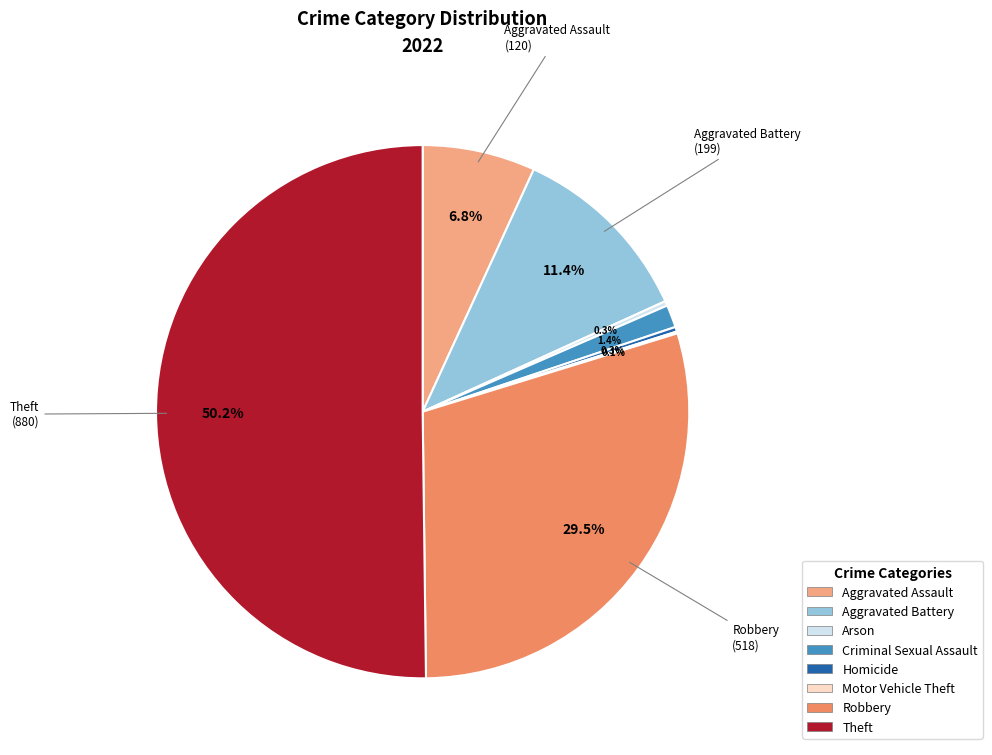

To the nearest percent, what percentage of the pie is Aggravated Assault?

7%